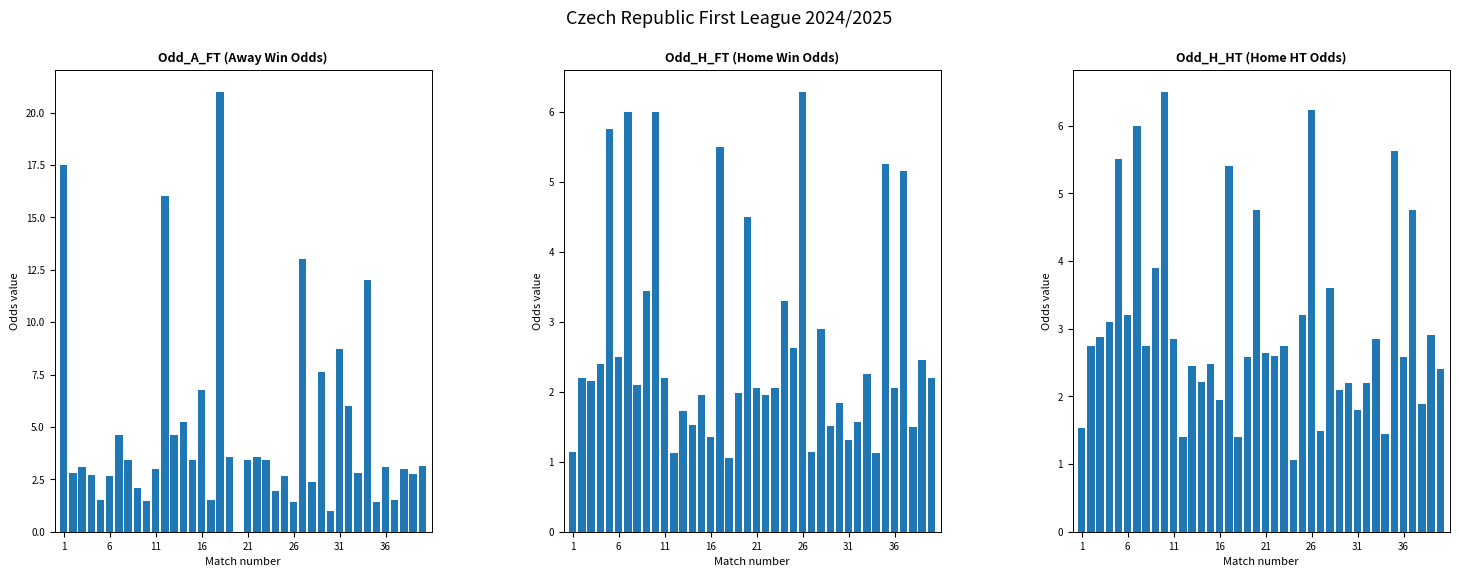

What is the label of the 31st bar from the right?

9